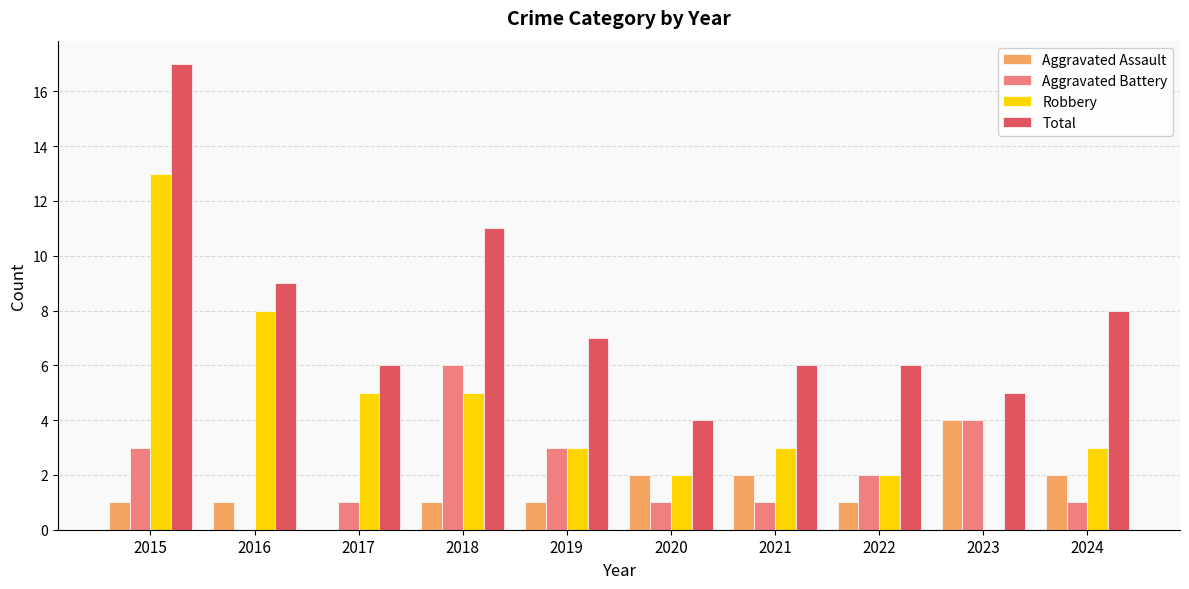

Reading left to right, transcribe all the data shown in this chart.

Aggravated Assault: 1	1	0	1	1	2	2	1	4	2
Aggravated Battery: 3	0	1	6	3	1	1	2	4	1
Robbery: 13	8	5	5	3	2	3	2	0	3
Total: 17	9	6	11	7	4	6	6	5	8